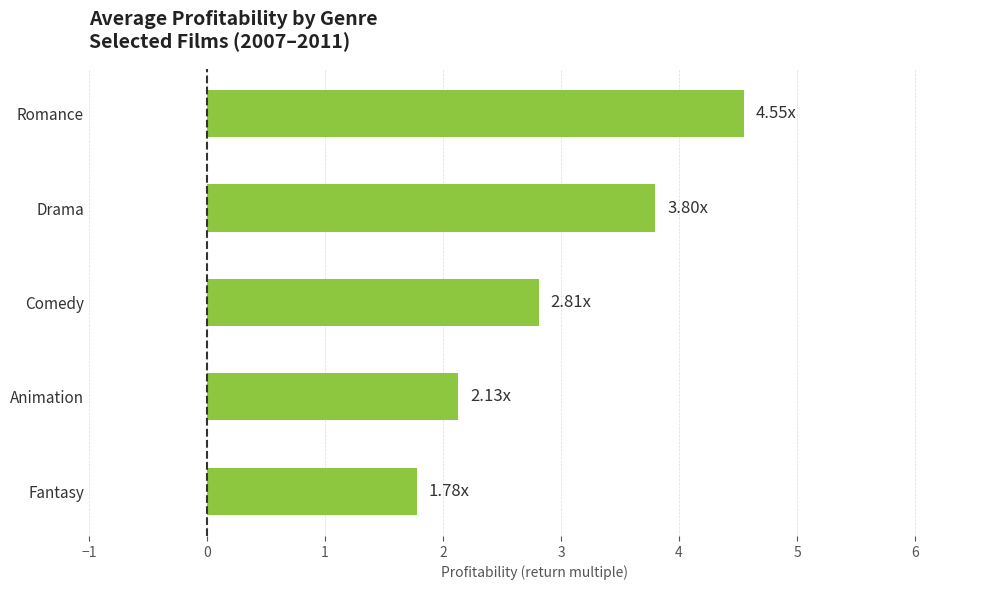

At which label is the value closest to 3?

Comedy